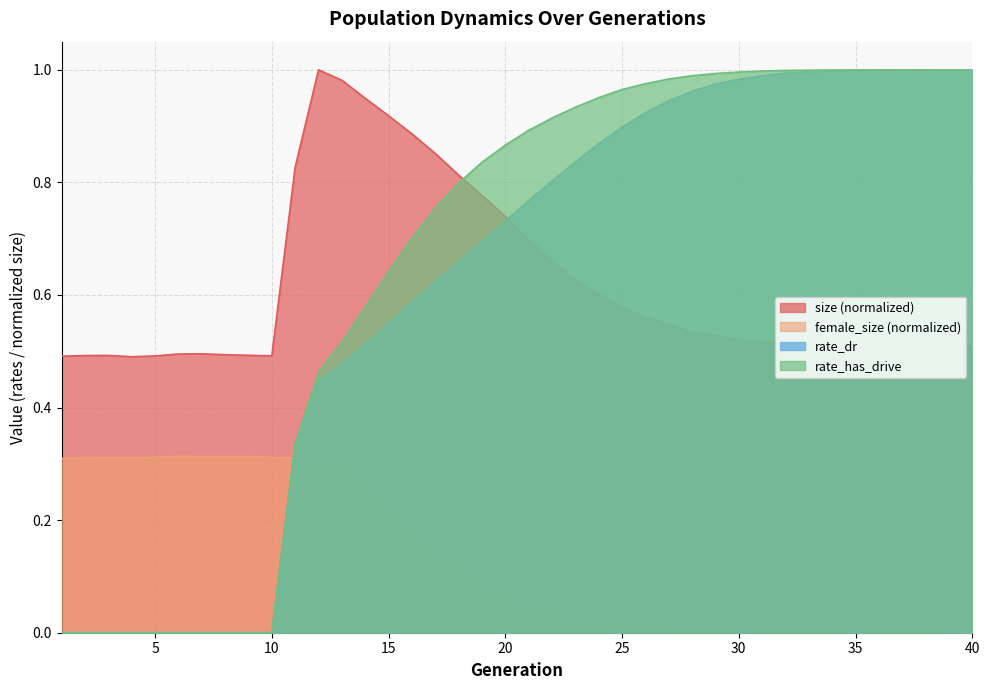

What is the value of the rate_dr point at the 24th from the left?

0.9